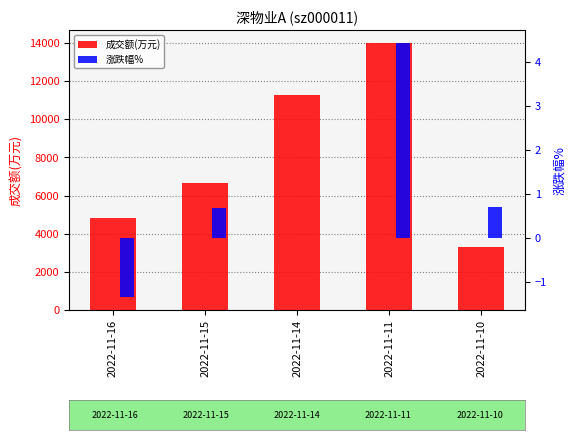

Between 2022-11-14 and 2022-11-11, which is larger?

2022-11-11